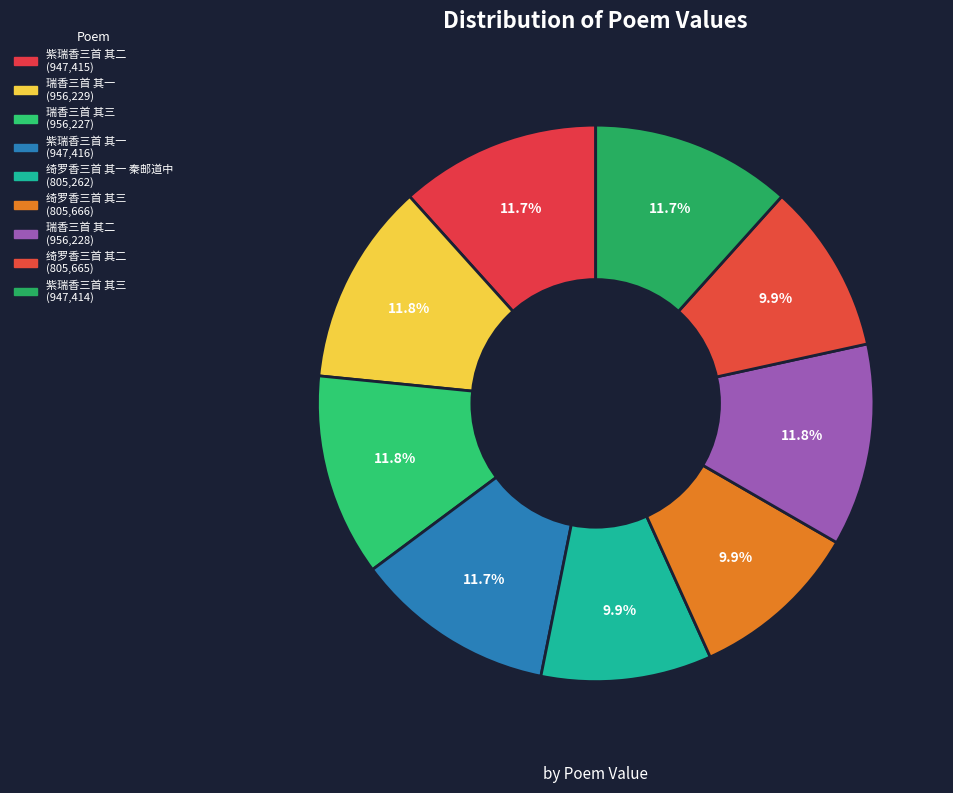

To the nearest percent, what is the combined percentage of 绮罗香三首 其二 and 紫瑞香三首 其一?

22%